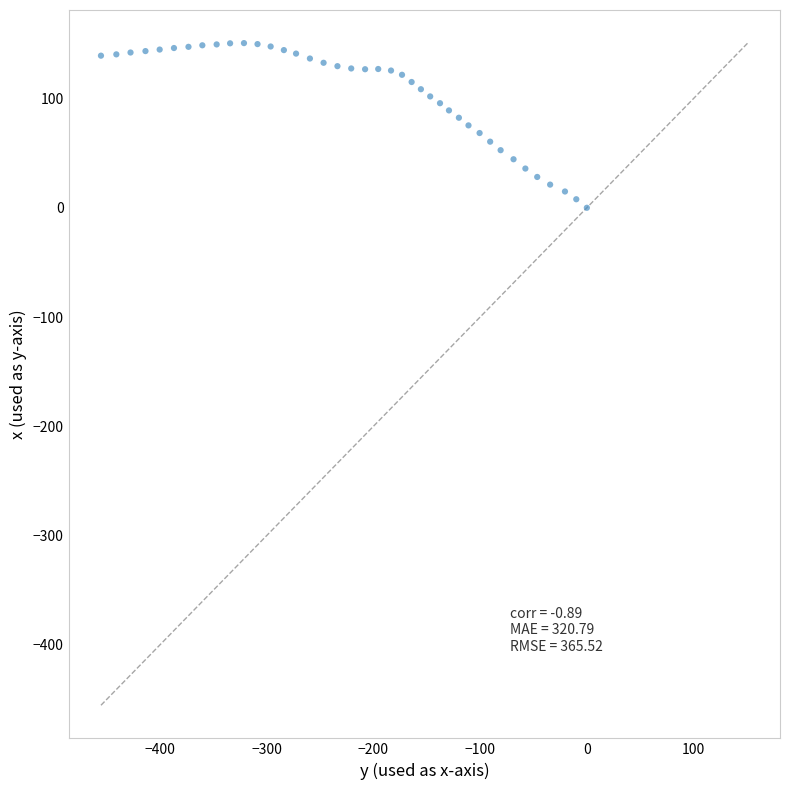

What is the range of Y values (max minus min)?

150.7